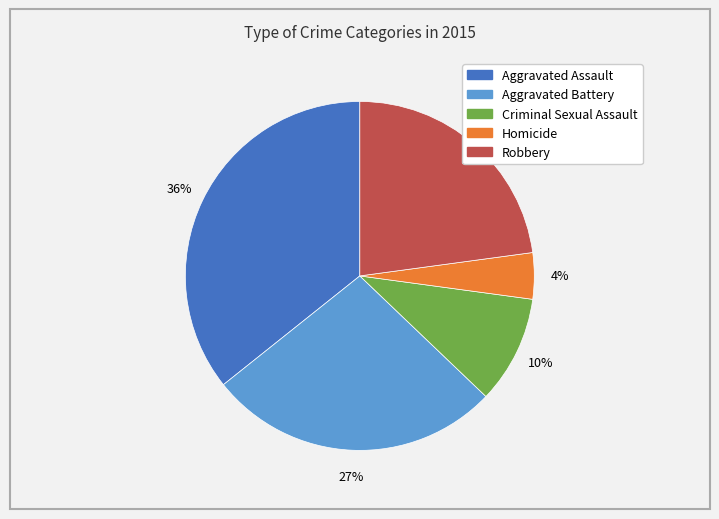

To the nearest percent, what portion does Homicide represent?

4%